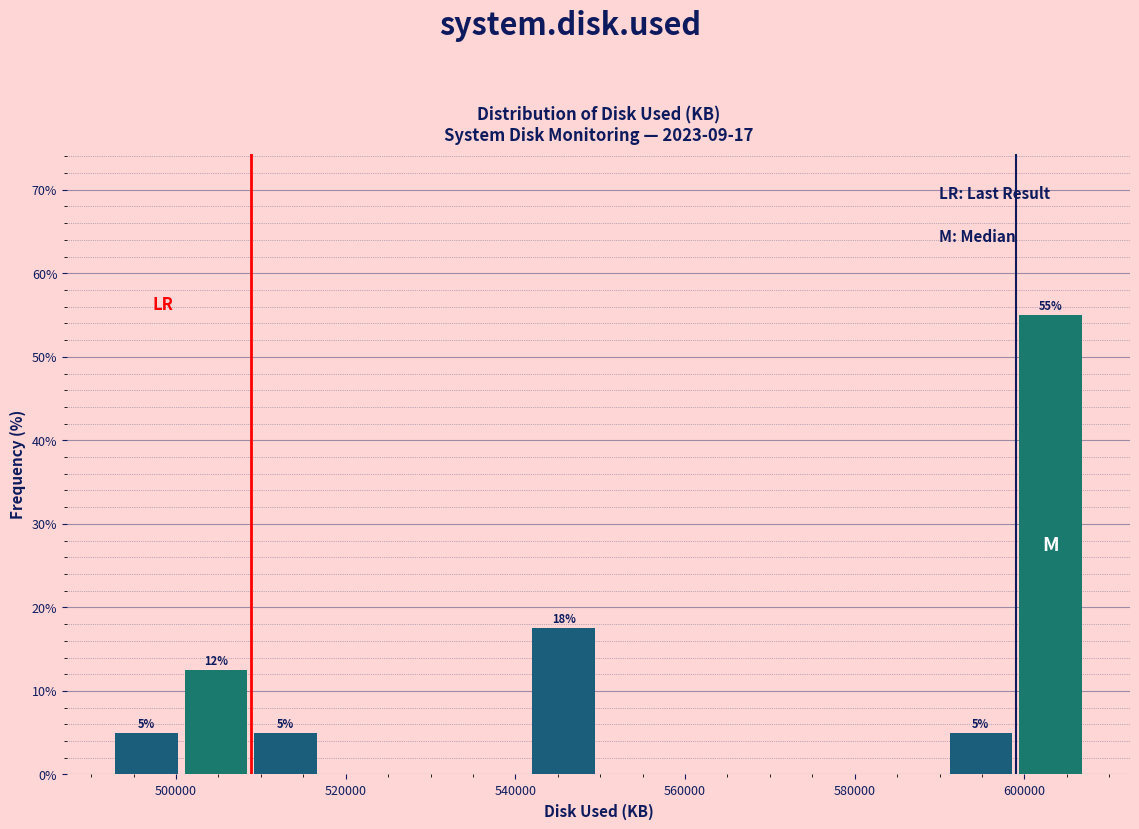

Which range on the x-axis has the tallest bar?

598000 to 608000